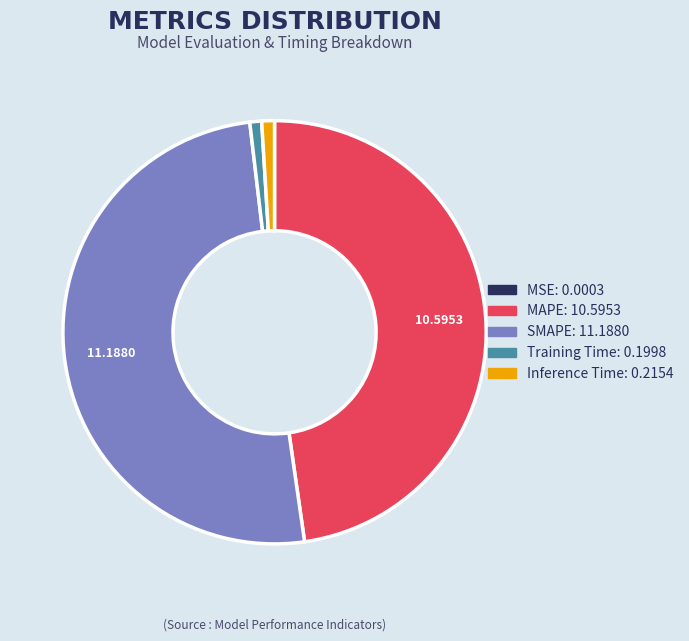

Between Inference Time and MAPE, which is larger?

MAPE